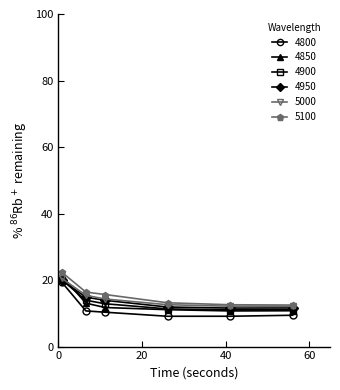

What is the value of the 4850 point at the 5th from the left?

10.7